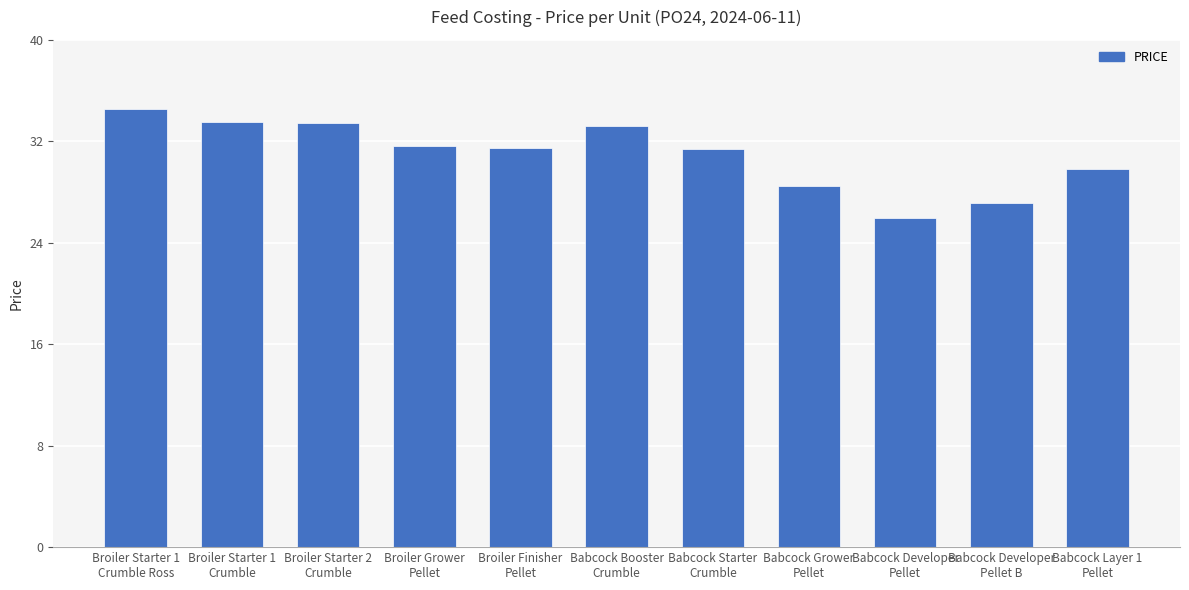

What is the greatest value displayed?

34.5